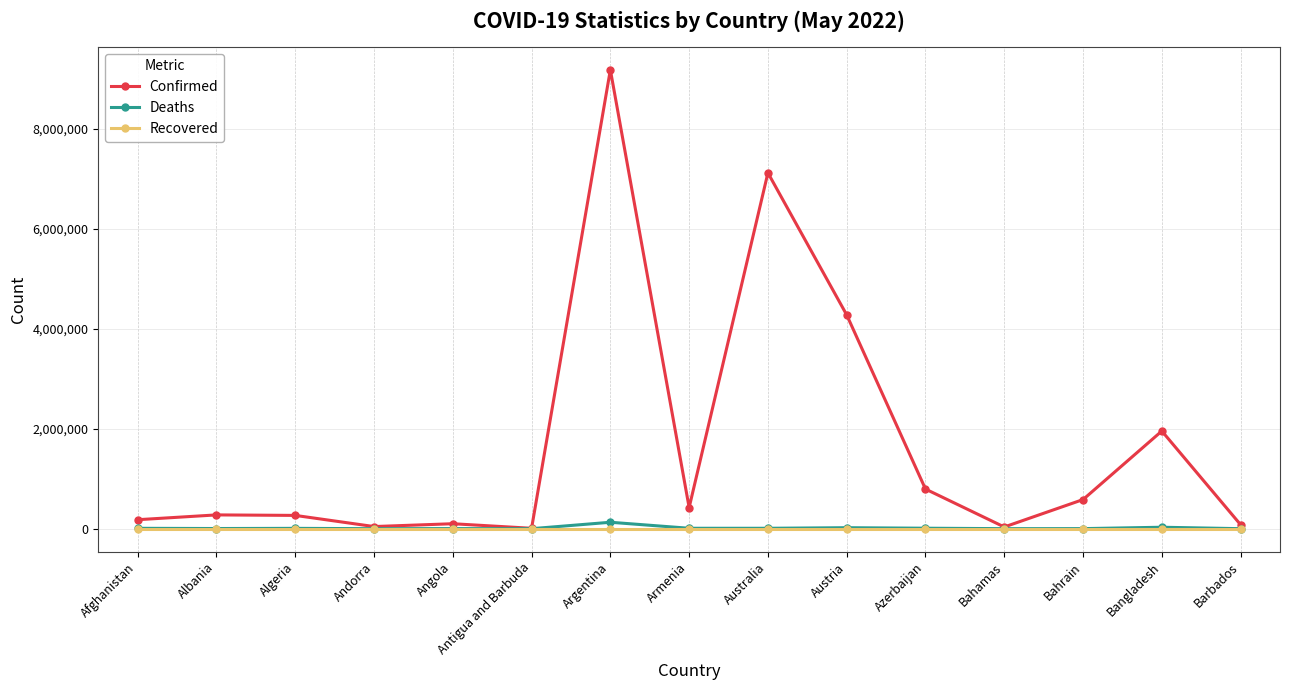

What is the label of the 7th point from the right?

Australia